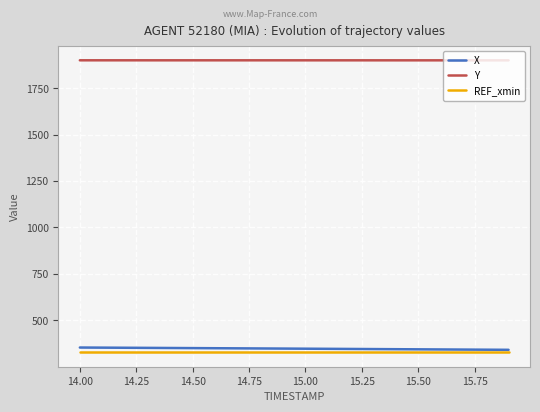

True or false: X and Y intersect in this chart.

False